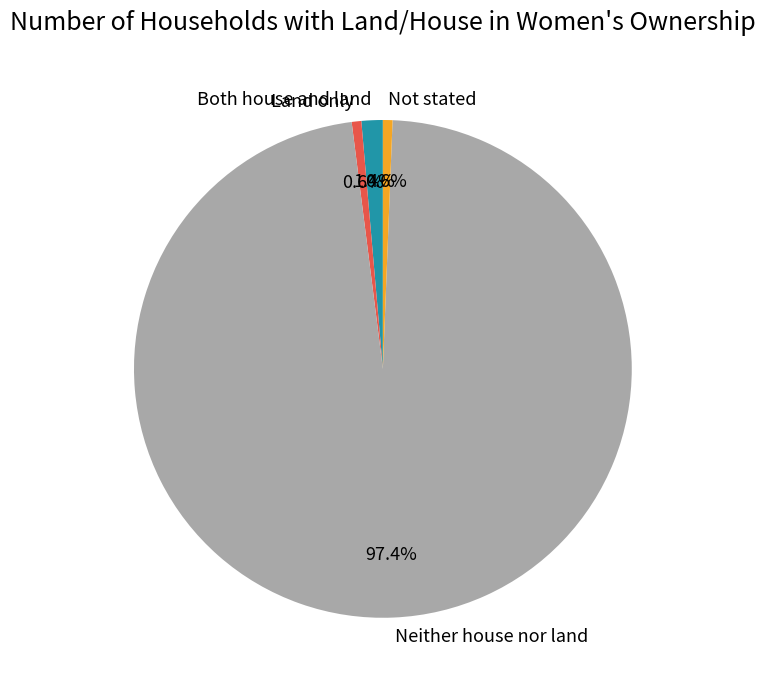

What percentage is the Land only slice, to the nearest percent?

1%